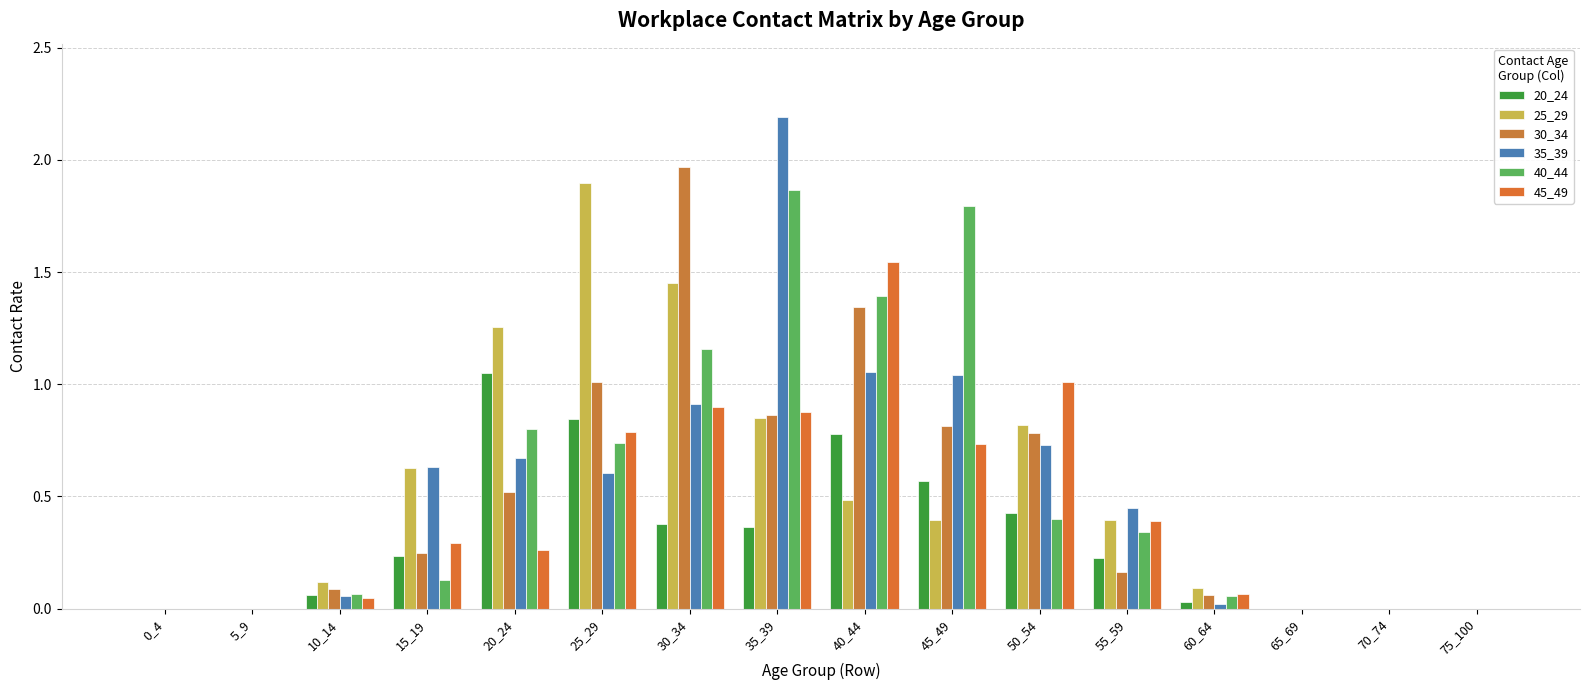

Which series has the widest spread of values?

35_39